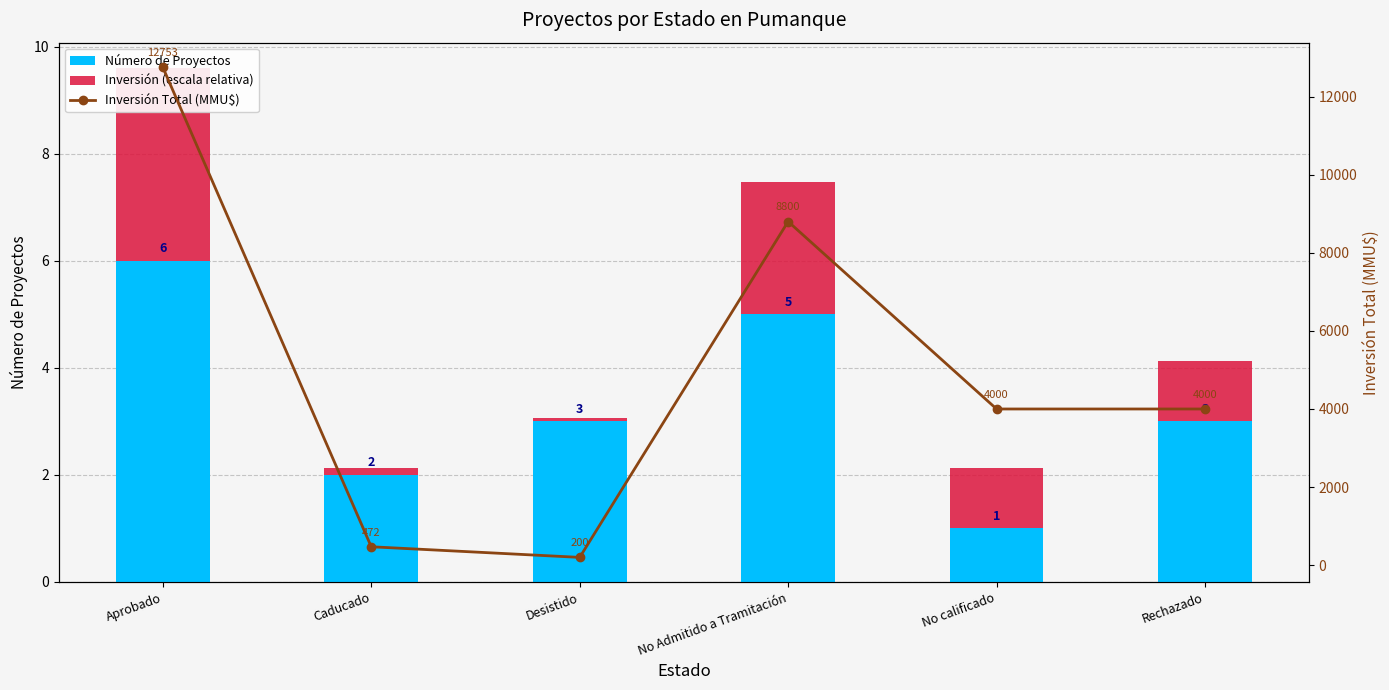

What is the label of the 3rd bar from the right?

No Admitido a Tramitación